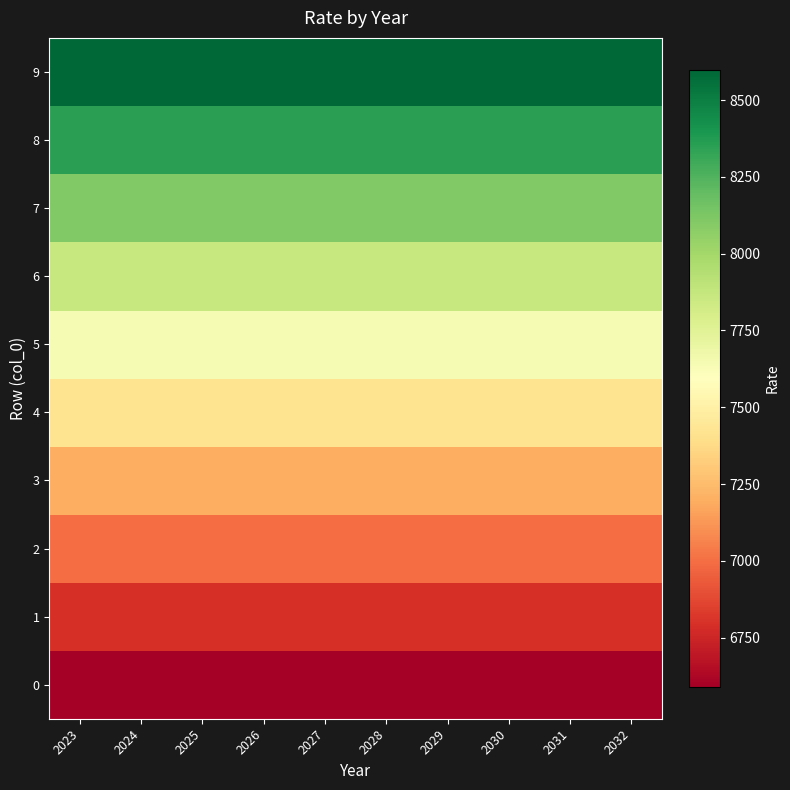

Reading left to right, extract all data points from this chart.

0: 2023=6590.0	2024=6590.0	2025=6590.0	2026=6590.0	2027=6590.0	2028=6590.0	2029=6590.0	2030=6590.0	2031=6590.0	2032=6590.0
1: 2023=6787.7	2024=6787.7	2025=6787.7	2026=6787.7	2027=6787.7	2028=6787.7	2029=6787.7	2030=6787.7	2031=6787.7	2032=6787.7
2: 2023=6991.3	2024=6991.3	2025=6991.3	2026=6991.3	2027=6991.3	2028=6991.3	2029=6991.3	2030=6991.3	2031=6991.3	2032=6991.3
3: 2023=7201.1	2024=7201.1	2025=7201.1	2026=7201.1	2027=7201.1	2028=7201.1	2029=7201.1	2030=7201.1	2031=7201.1	2032=7201.1
4: 2023=7417.1	2024=7417.1	2025=7417.1	2026=7417.1	2027=7417.1	2028=7417.1	2029=7417.1	2030=7417.1	2031=7417.1	2032=7417.1
5: 2023=7639.6	2024=7639.6	2025=7639.6	2026=7639.6	2027=7639.6	2028=7639.6	2029=7639.6	2030=7639.6	2031=7639.6	2032=7639.6
6: 2023=7868.8	2024=7868.8	2025=7868.8	2026=7868.8	2027=7868.8	2028=7868.8	2029=7868.8	2030=7868.8	2031=7868.8	2032=7868.8
7: 2023=8104.9	2024=8104.9	2025=8104.9	2026=8104.9	2027=8104.9	2028=8104.9	2029=8104.9	2030=8104.9	2031=8104.9	2032=8104.9
8: 2023=8348.0	2024=8348.0	2025=8348.0	2026=8348.0	2027=8348.0	2028=8348.0	2029=8348.0	2030=8348.0	2031=8348.0	2032=8348.0
9: 2023=8598.5	2024=8598.5	2025=8598.5	2026=8598.5	2027=8598.5	2028=8598.5	2029=8598.5	2030=8598.5	2031=8598.5	2032=8598.5